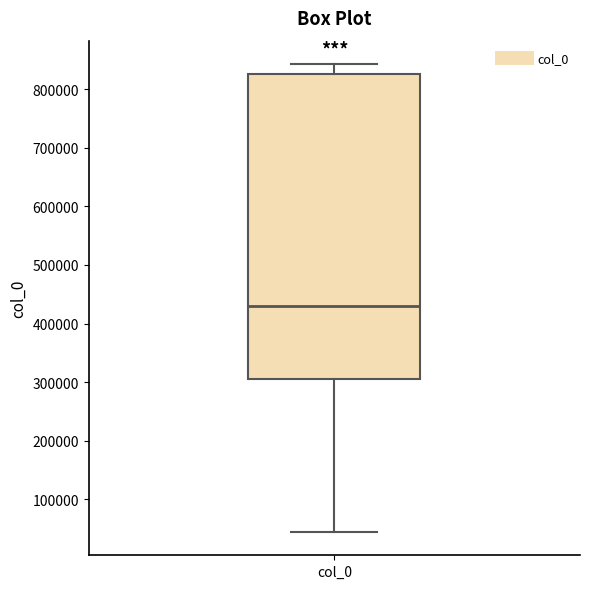

Where is the lower edge of the box for col_0 on the y-axis? The values are not printed on the chart, so give them approximately, as read against the axis.

310000